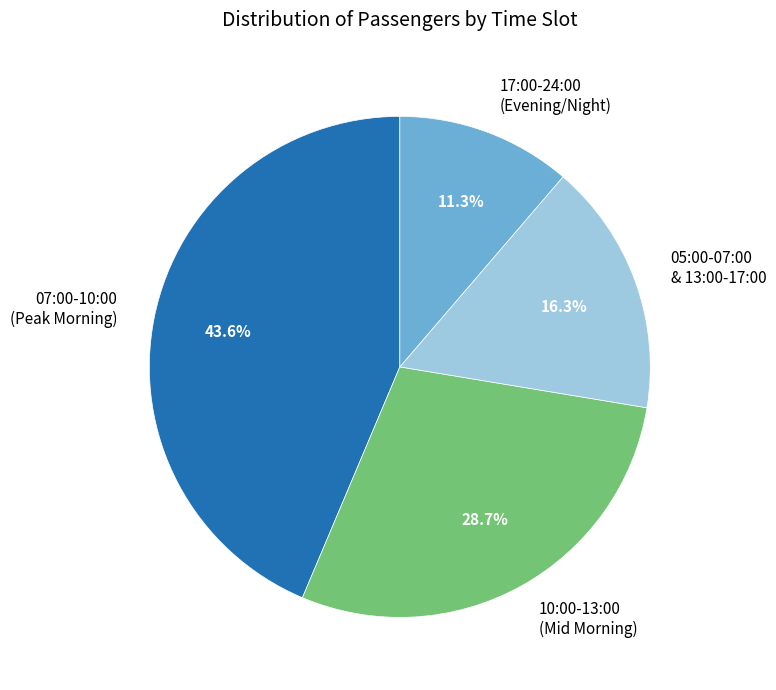

Does any single category account for the majority?

No